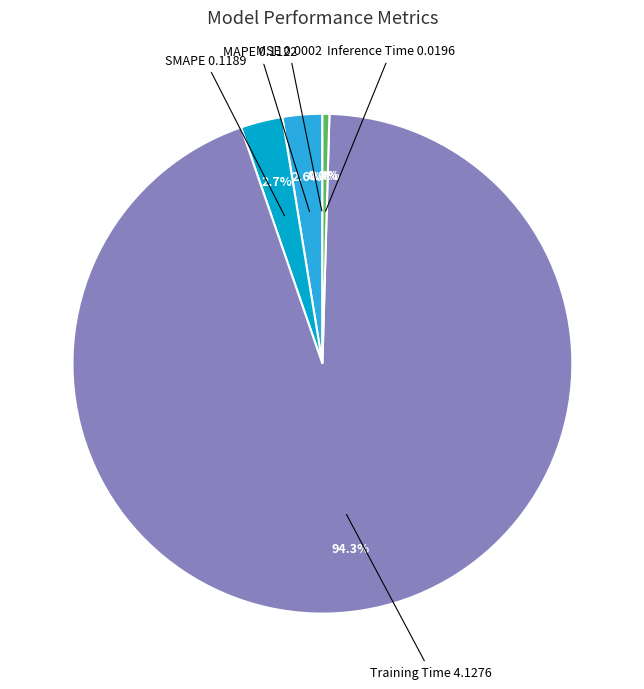

What is the largest slice in the pie chart?

Training Time